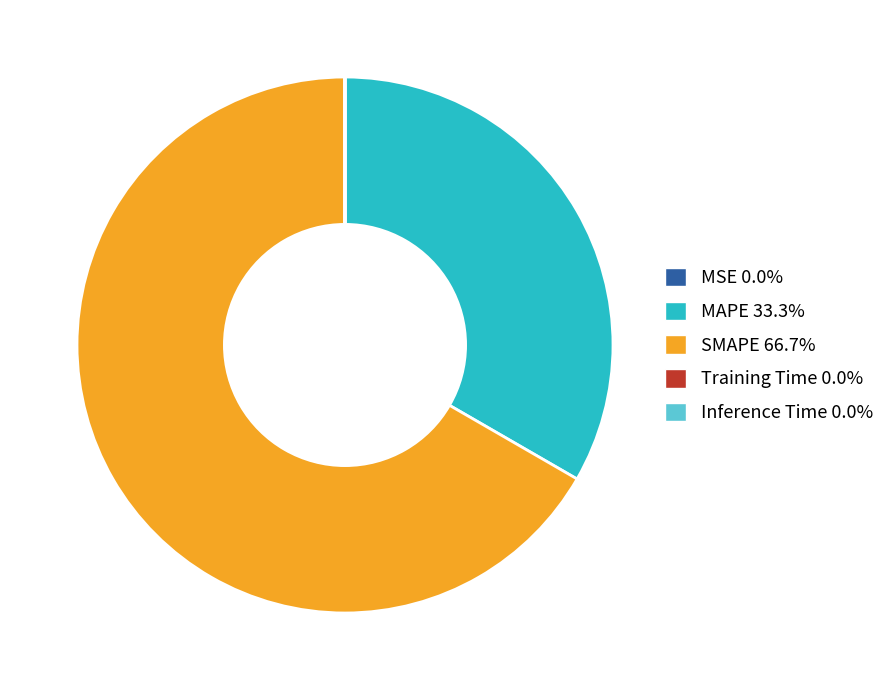

Does any single category account for the majority?

Yes